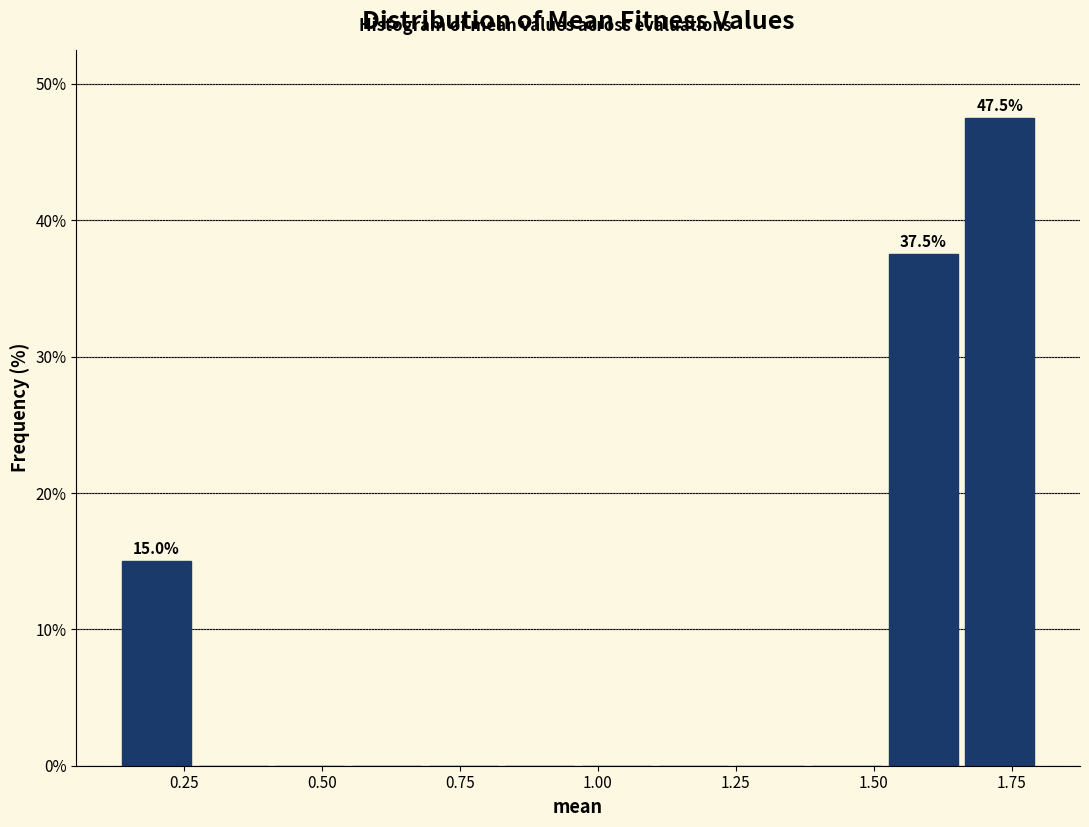

Read against the x-axis, roughly where is the centre of the tallest bar?

1.75